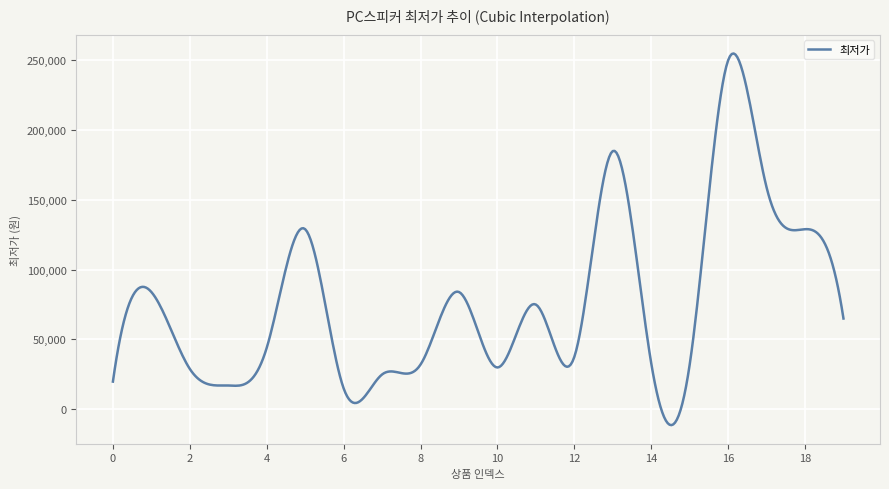

What is the sum of all values?

30758761.3